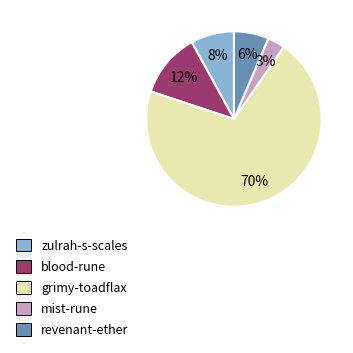

Is the sum of blood-rune and zulrah-s-scales greater than half?

No